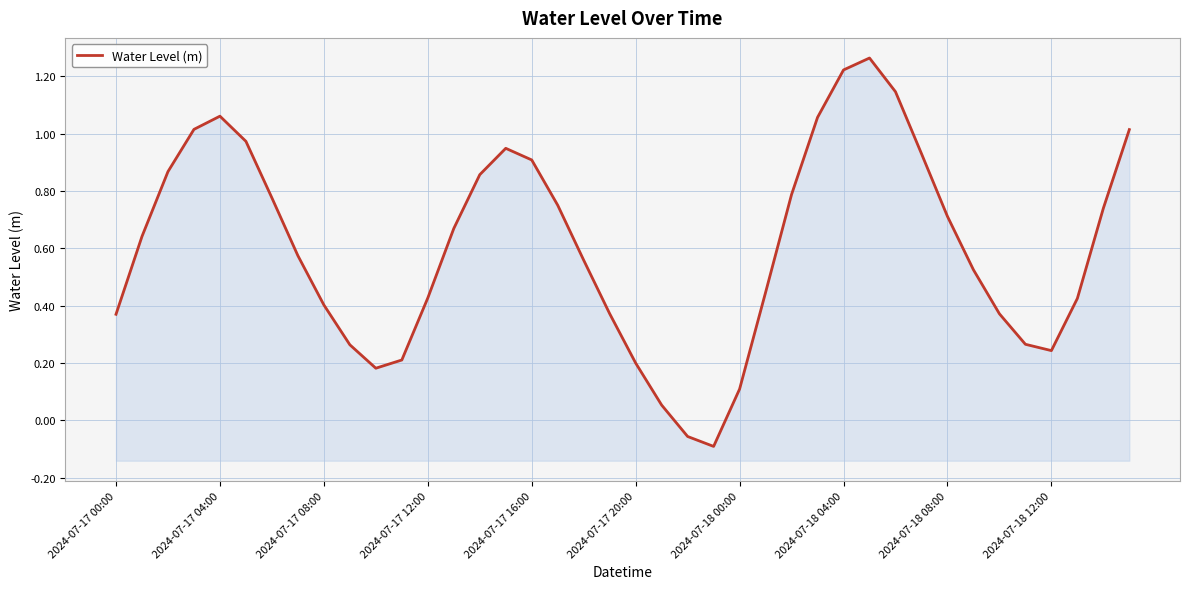

Which has a higher value, 23 or 21?

21